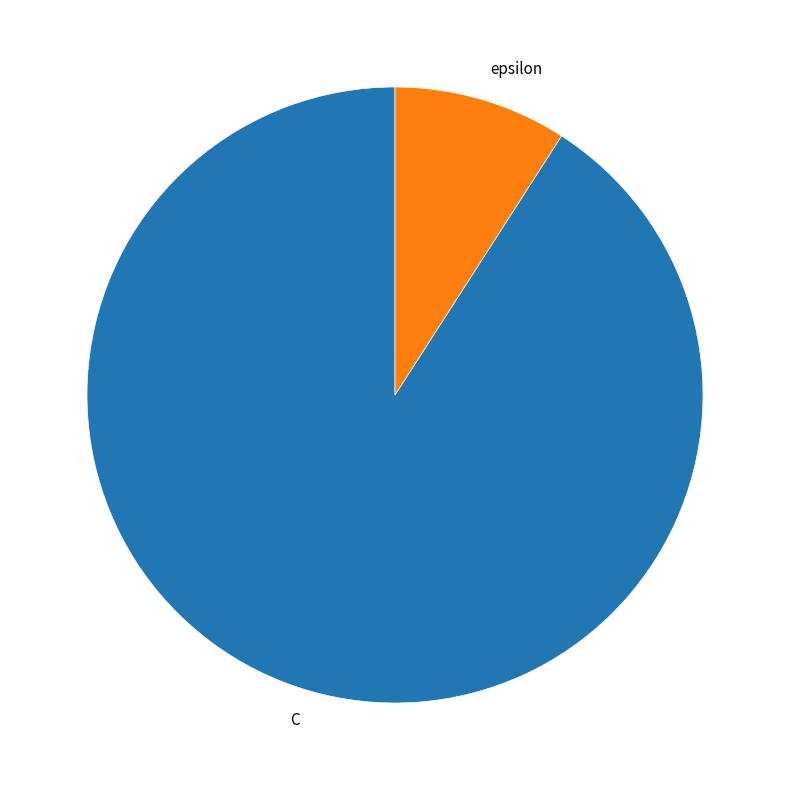

Is it true that epsilon is 9% of the pie?

True